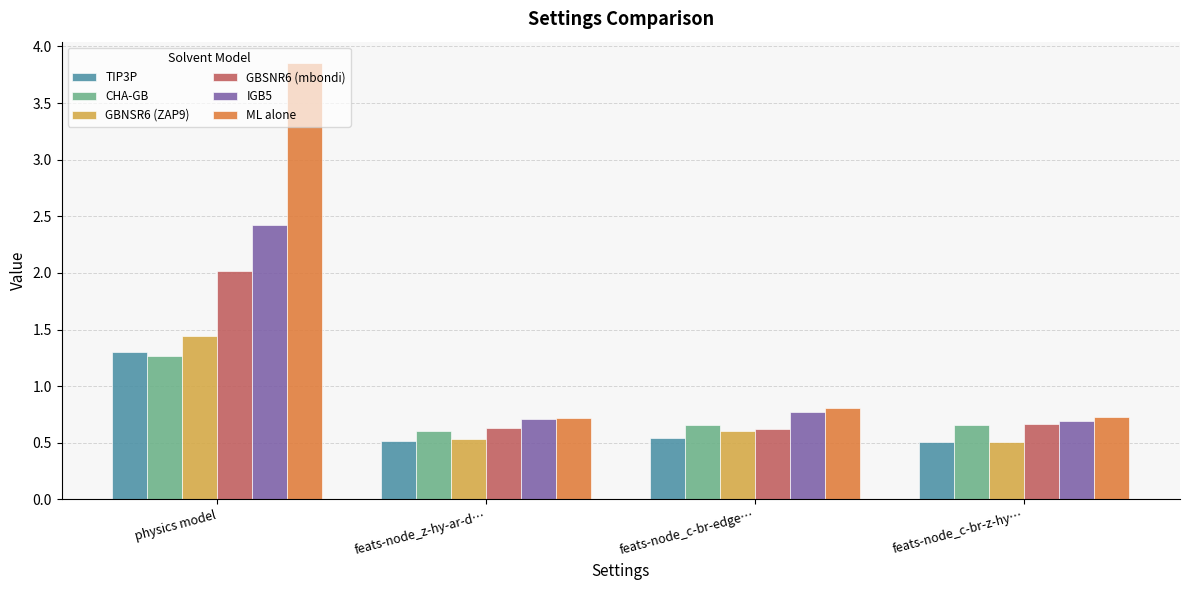

What is the approximate value of CHA-GB at feats-node_c-br-z-hy…?

0.7